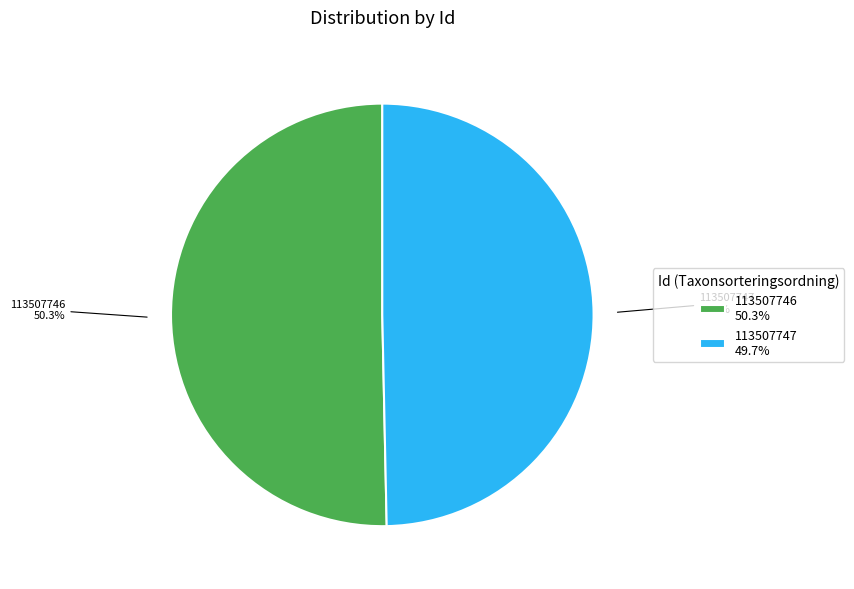

To the nearest percent, what portion does 113507746 represent?

50%